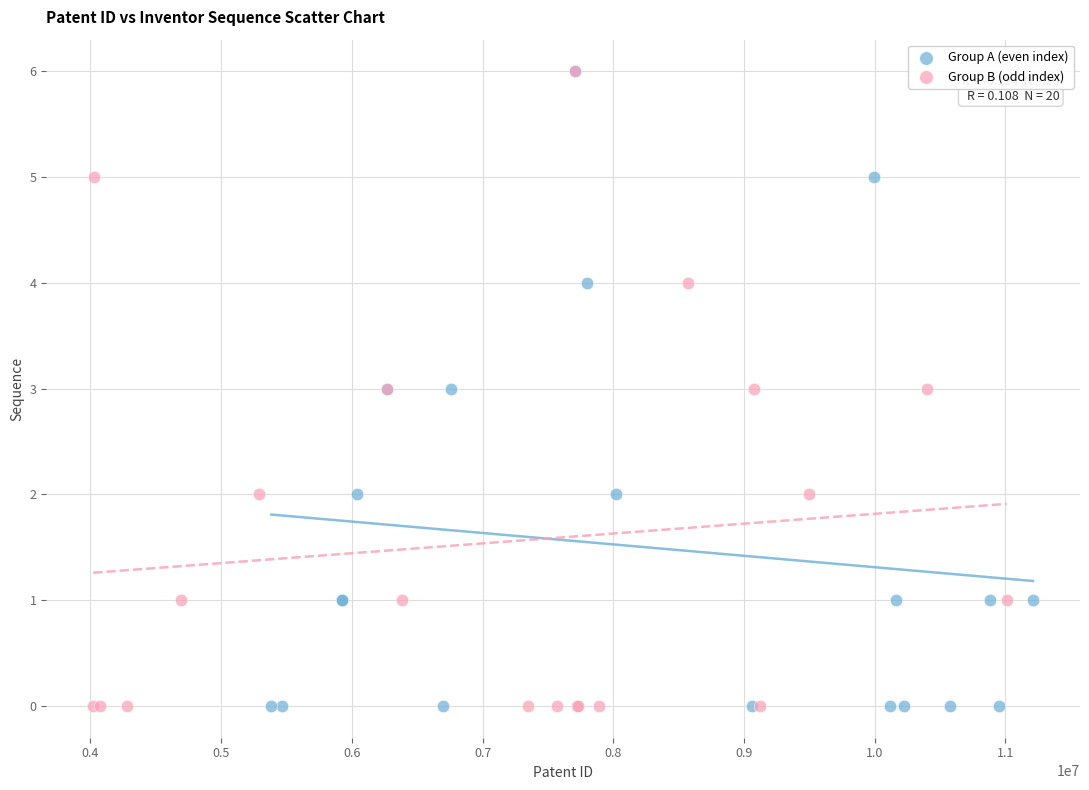

What are all the series names shown in the legend?

Group A (even index), Group B (odd index)